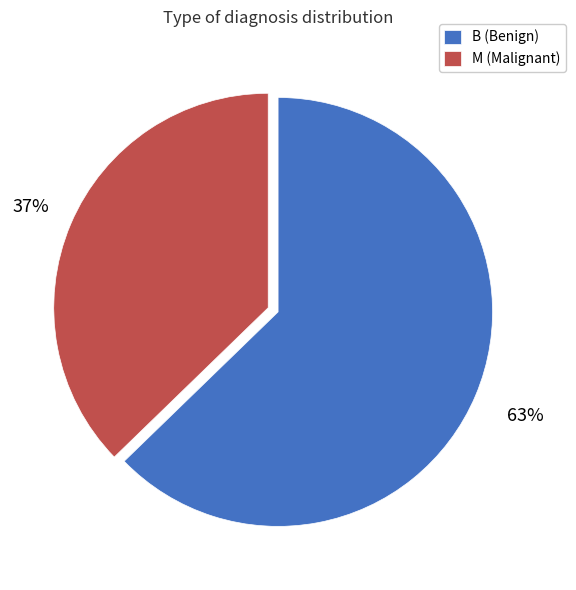

The M slice represents 37% of the pie. True or false?

True